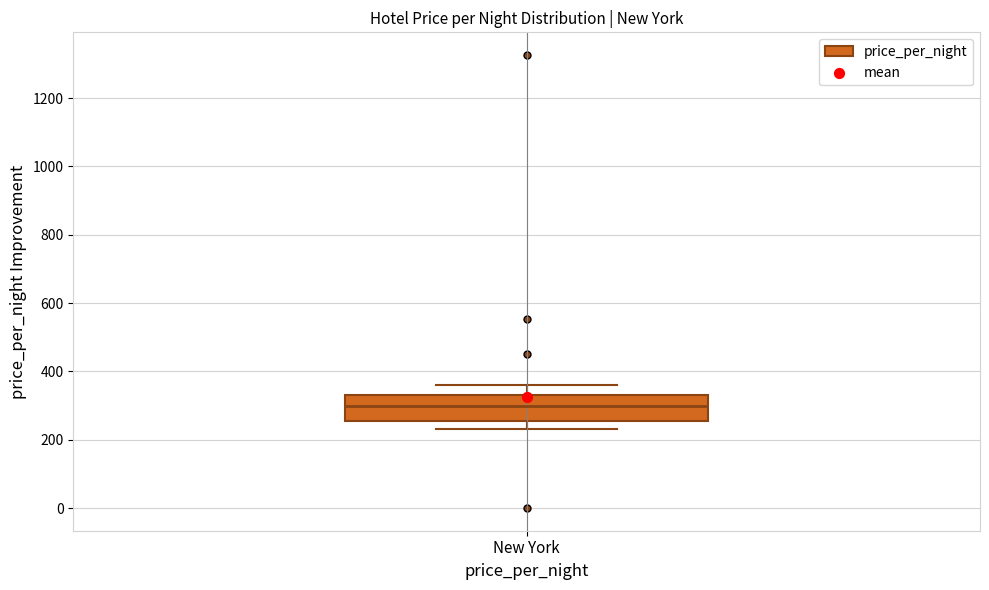

Where does the median line of the box for New York sit on the y-axis? The values are not printed on the chart, so give them approximately, as read against the axis.

300